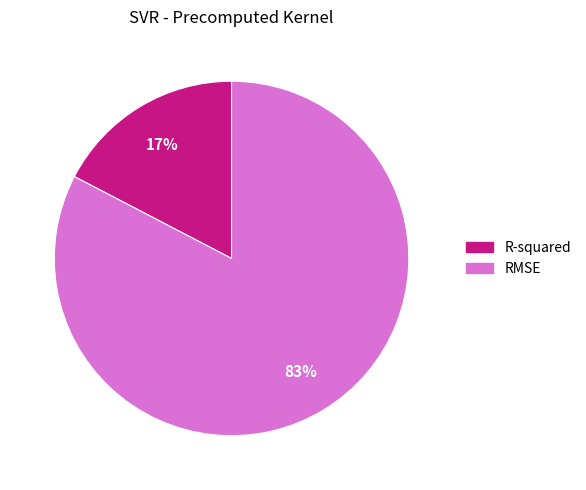

Combined, do RMSE and R-squared account for over 50%?

Yes